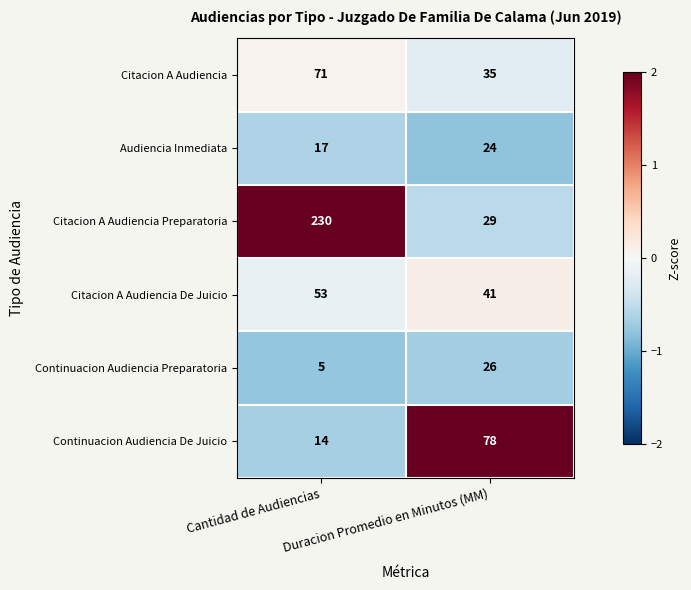

What is the spread (max minus min) of values at Cantidad de Audiencias?

225